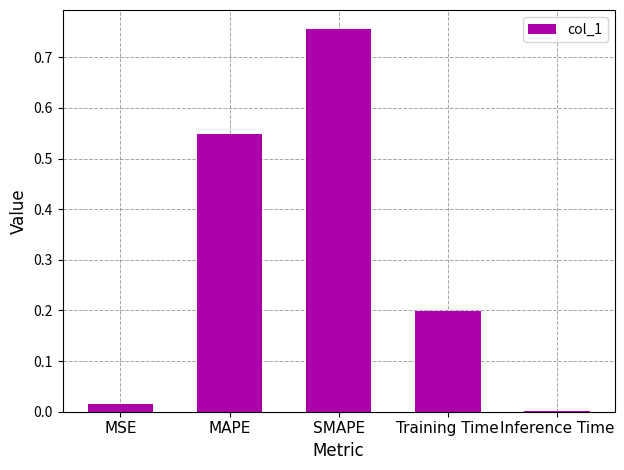

The chart shows a value of 0.0 at Inference Time. True or false?

True